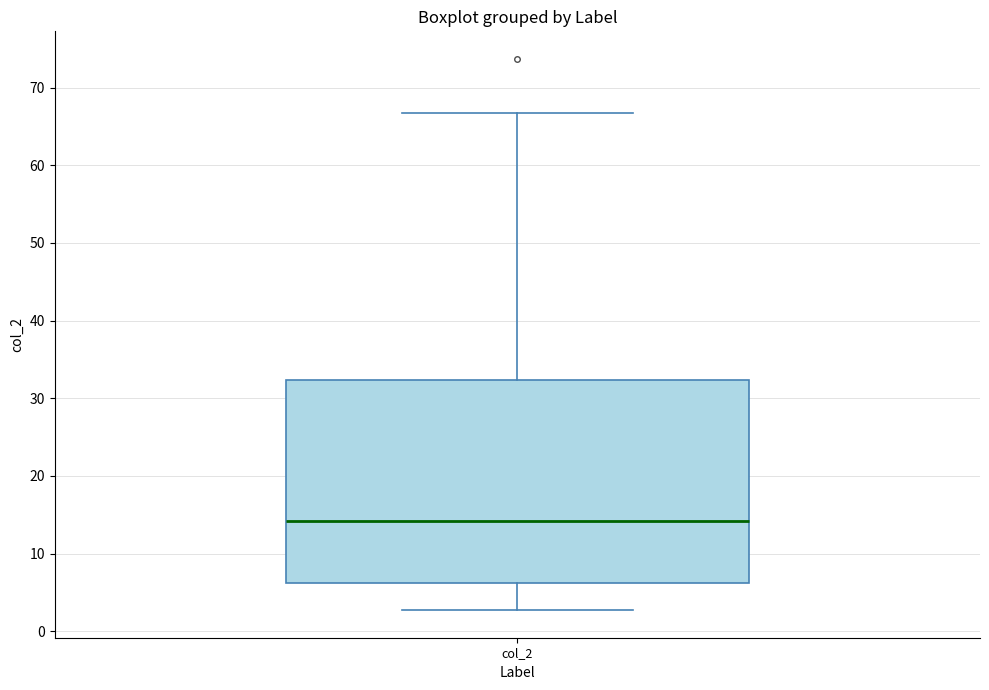

Where does the median line of the box for col_2 sit on the y-axis? The values are not printed on the chart, so give them approximately, as read against the axis.

14